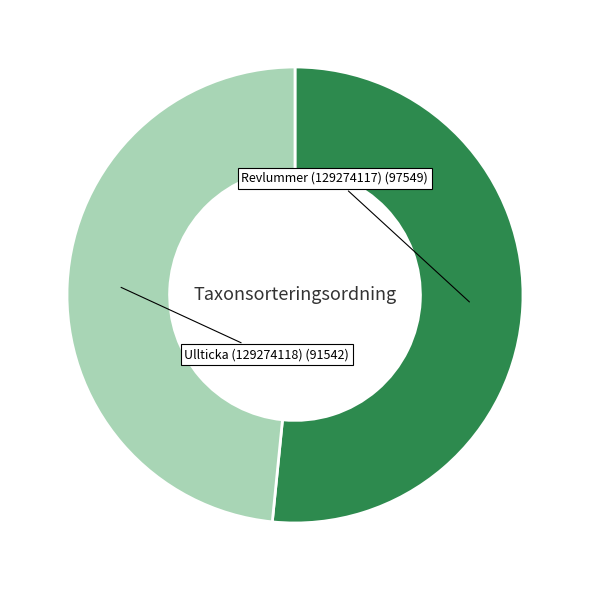

Is the sum of Revlummer (129274117) (97549) and Ullticka (129274118) (91542) greater than half?

Yes